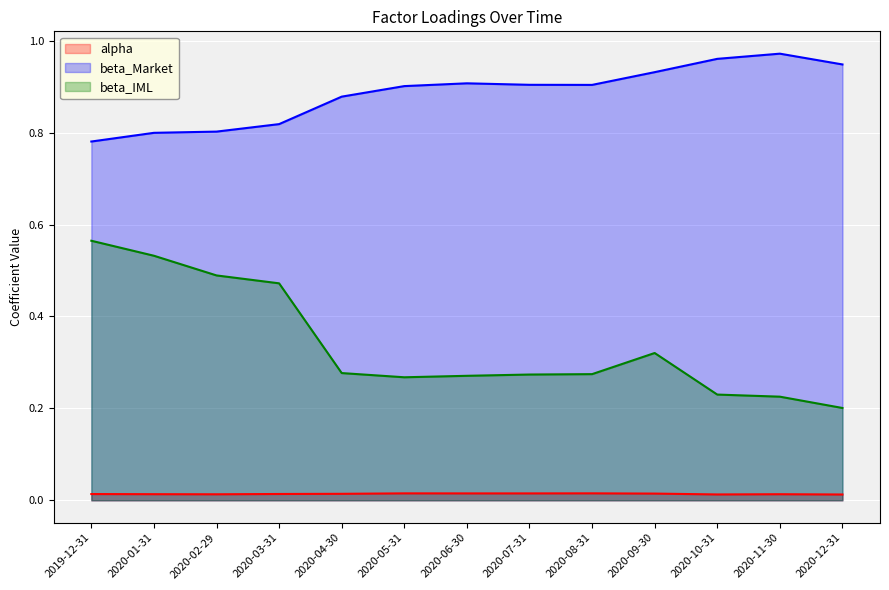

How many beta_Market values are between 0 and 1?

13